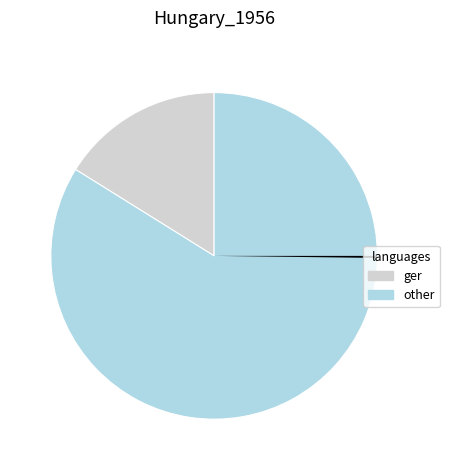

Is 70 the majority of the pie?

No